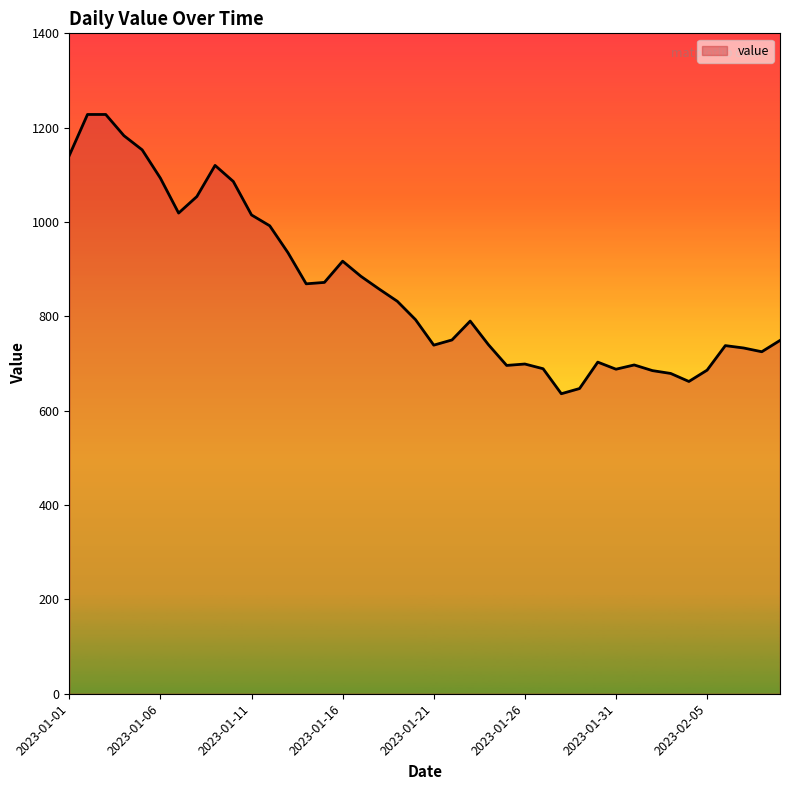

True or false: the data has more than 0 interior local peaks.

True